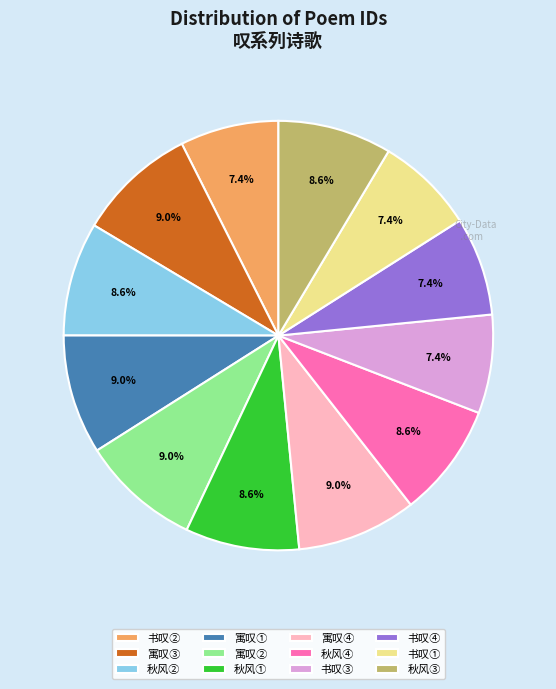

Do 书叹③ and 寓叹① together represent more than half of the pie?

No